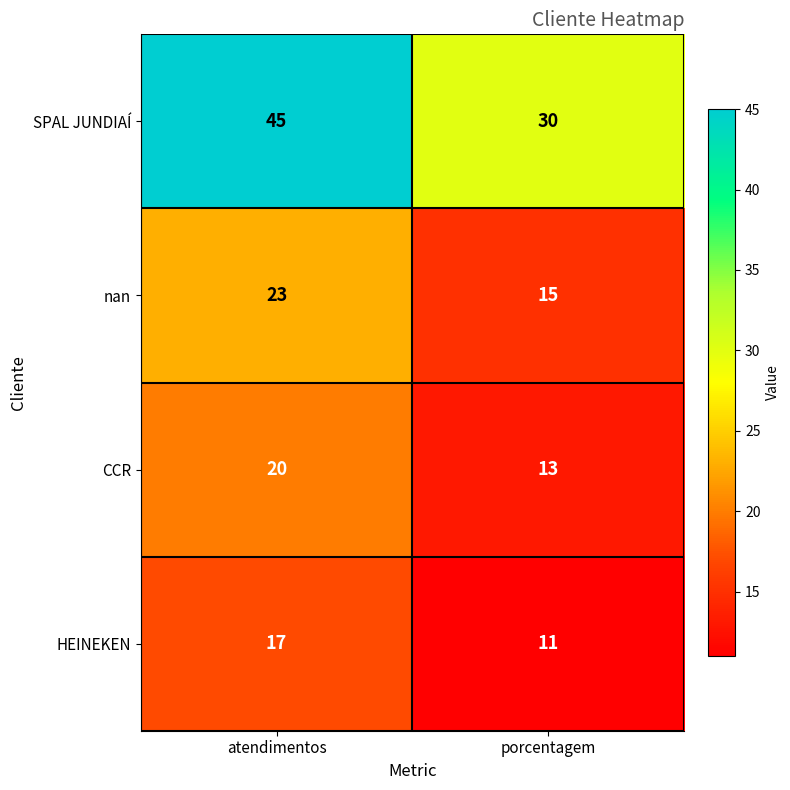

True or false: CCR has a value of 27 at atendimentos.

False